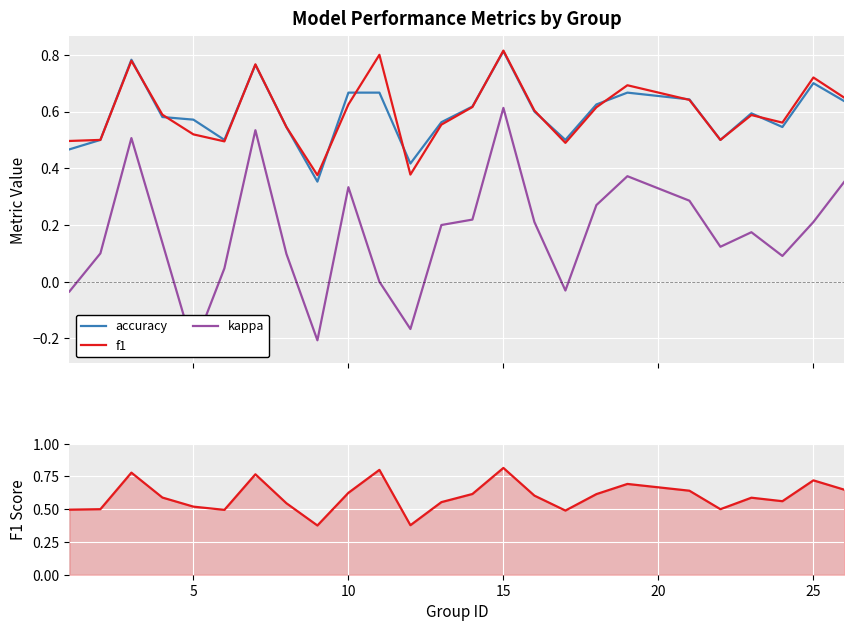

True or false: accuracy and kappa intersect in this chart.

False